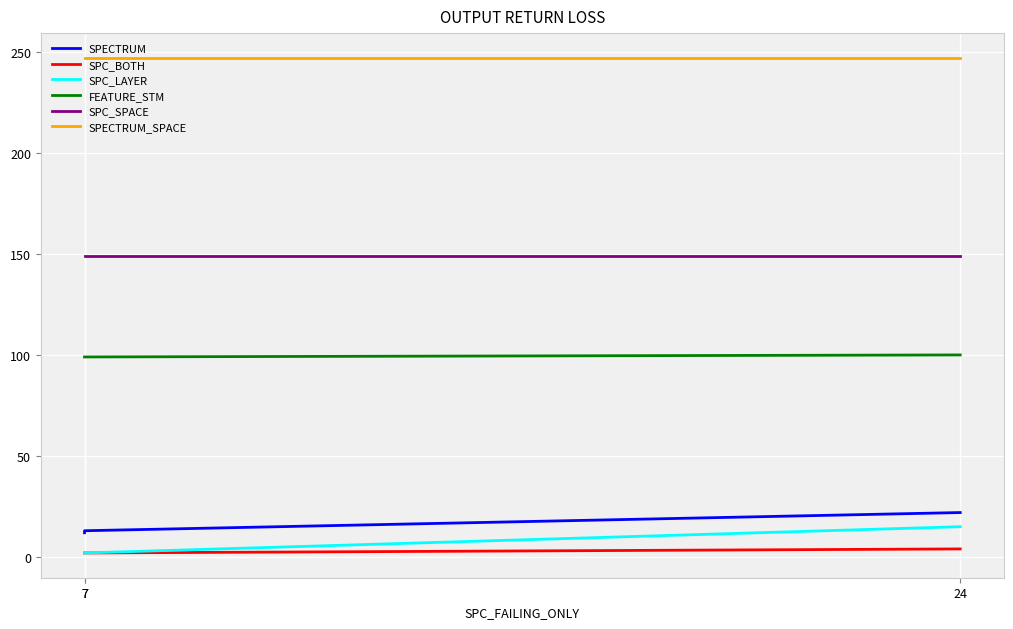

Is the value of SPC_SPACE at 24 greater than the value of FEATURE_STM at 7?

Yes